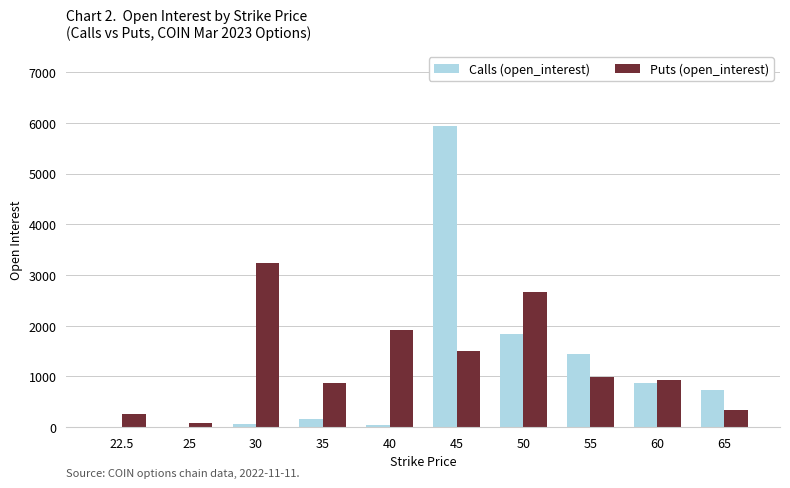

At which label is Puts (open_interest) closest to 1667?

45